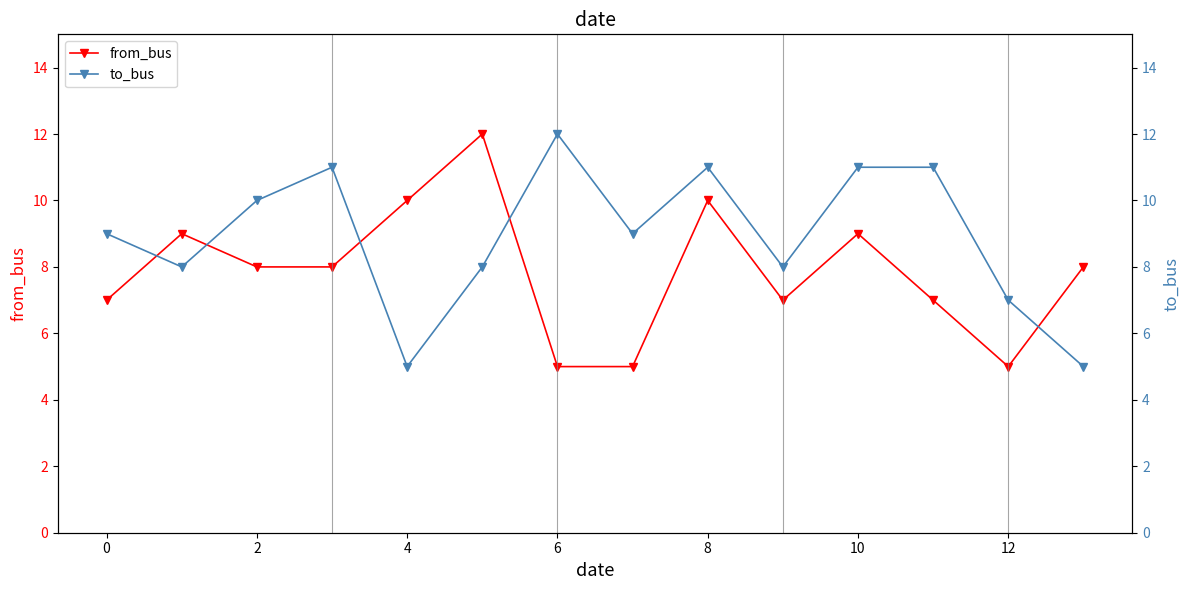

The from_bus series shows 7 at 12. True or false?

False